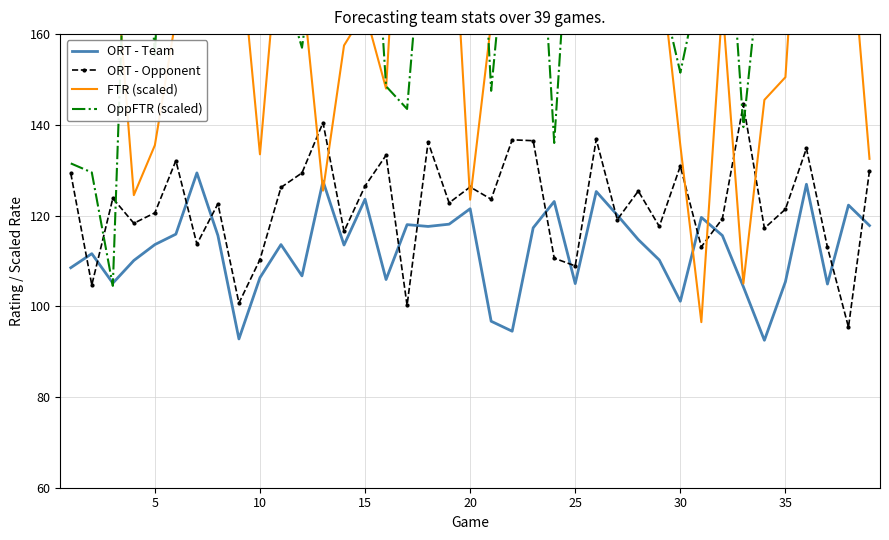

Which series ends up on top after the final intersection of ORT - Team and ORT - Opponent?

ORT - Opponent